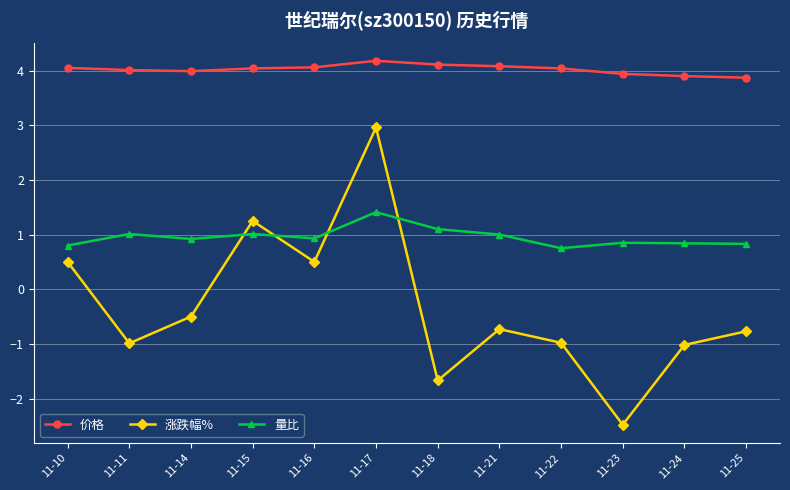

The 涨跌幅% series shows 4.0 at 11-17. True or false?

False